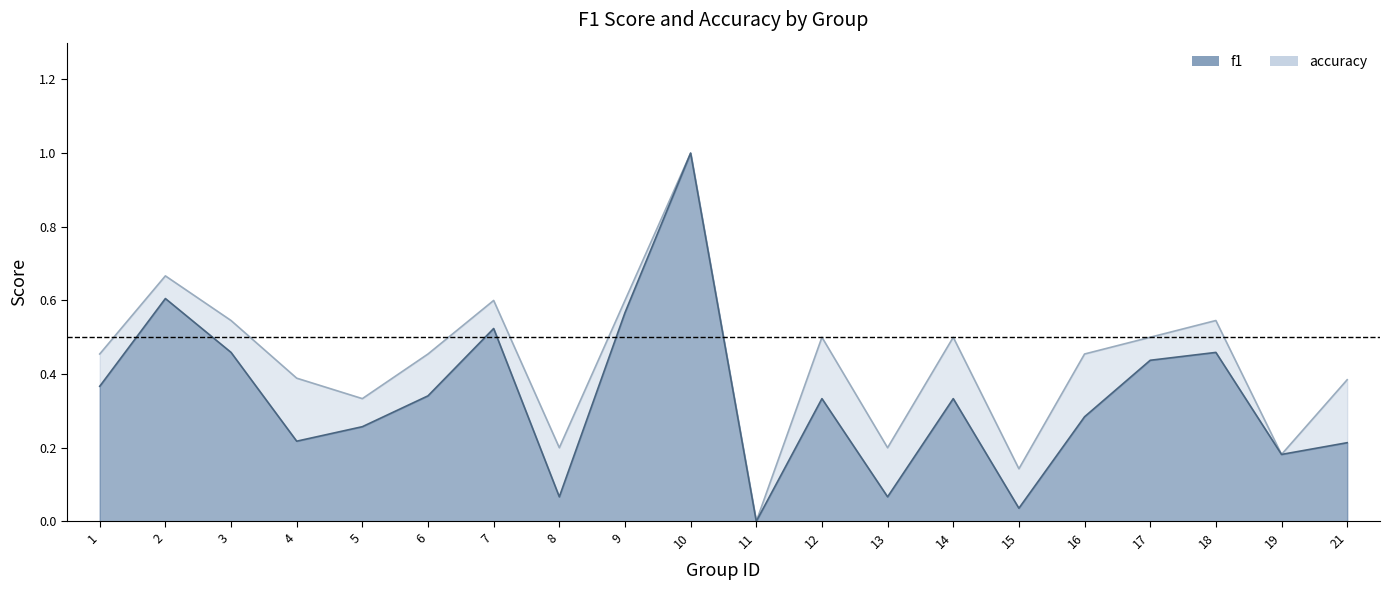

Between 13 and 9, which is larger?

9